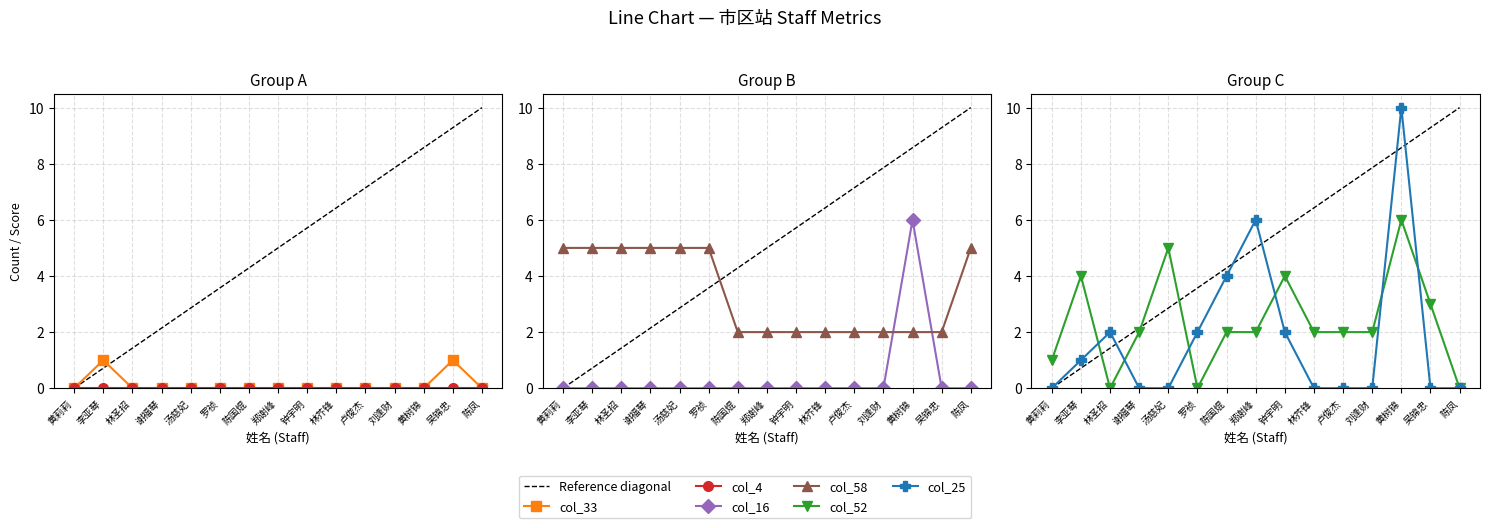

The col_58 series shows 1 at 黄树锦. True or false?

False